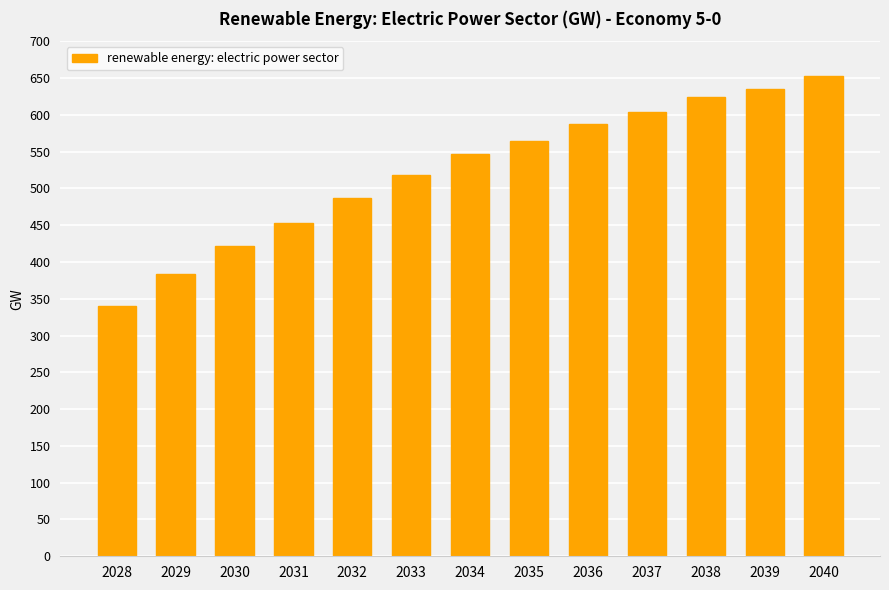

What is the maximum value shown in the chart?

652.0